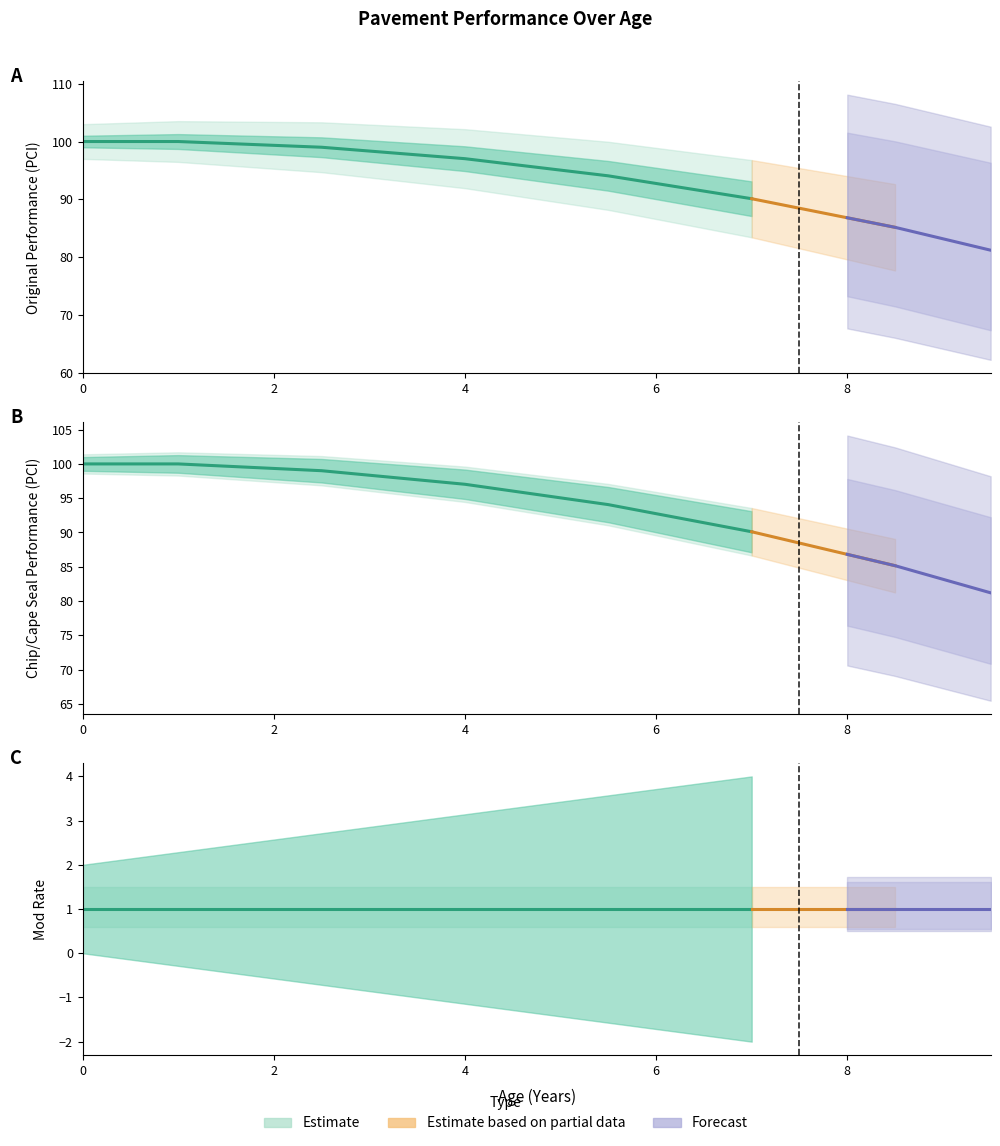

True or false: Mod Rate and Original Performance cross at least once.

False